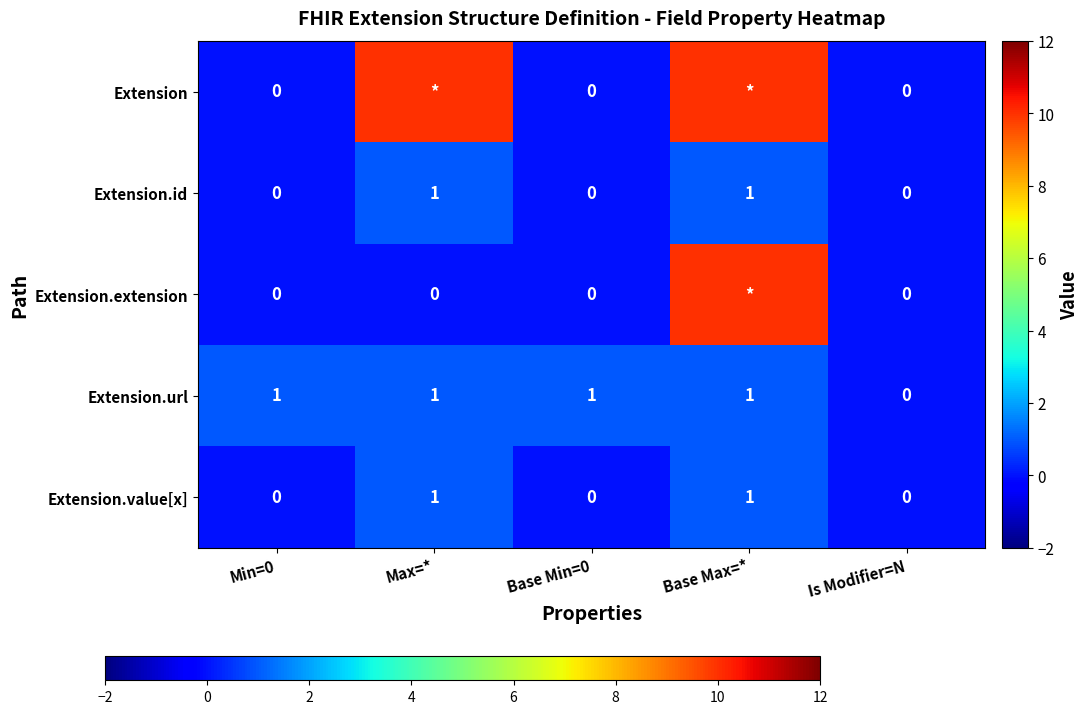

Between Max=* and Base Max=*, which is larger?

Max=*